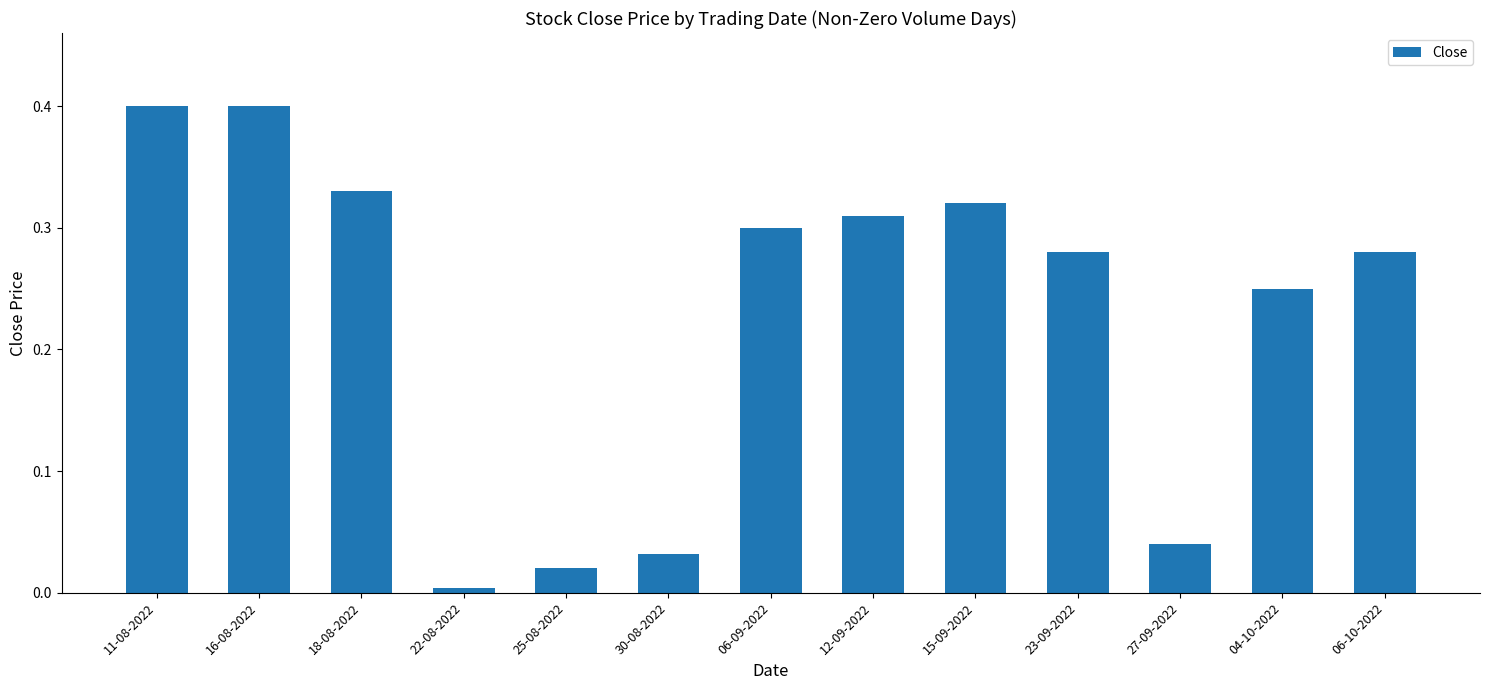

What is the difference between the values at 30-08-2022 and 11-08-2022?

0.4